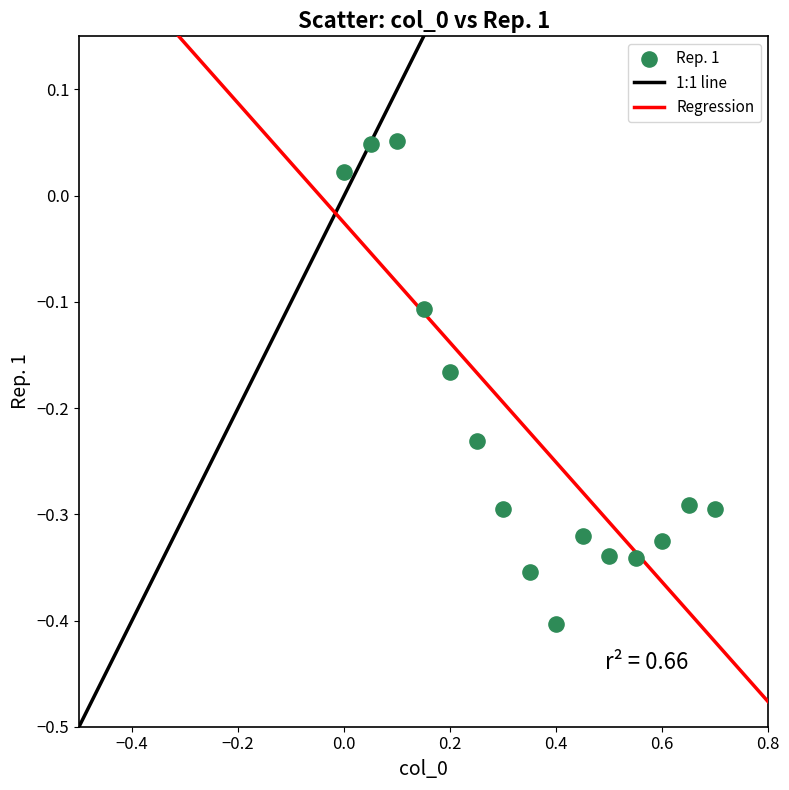

What is the range of Y values (max minus min)?

0.5